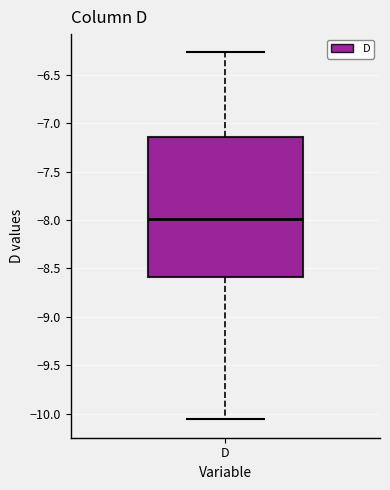

Transcribe this box plot: give where the median line is, the range the box spans, and where the two whiskers end, as read against the y-axis. The values are not printed on the chart, so give them approximately, as read against the axis.

median -8.00, box -8.60 to -7.15, whiskers -10.05 to -6.25